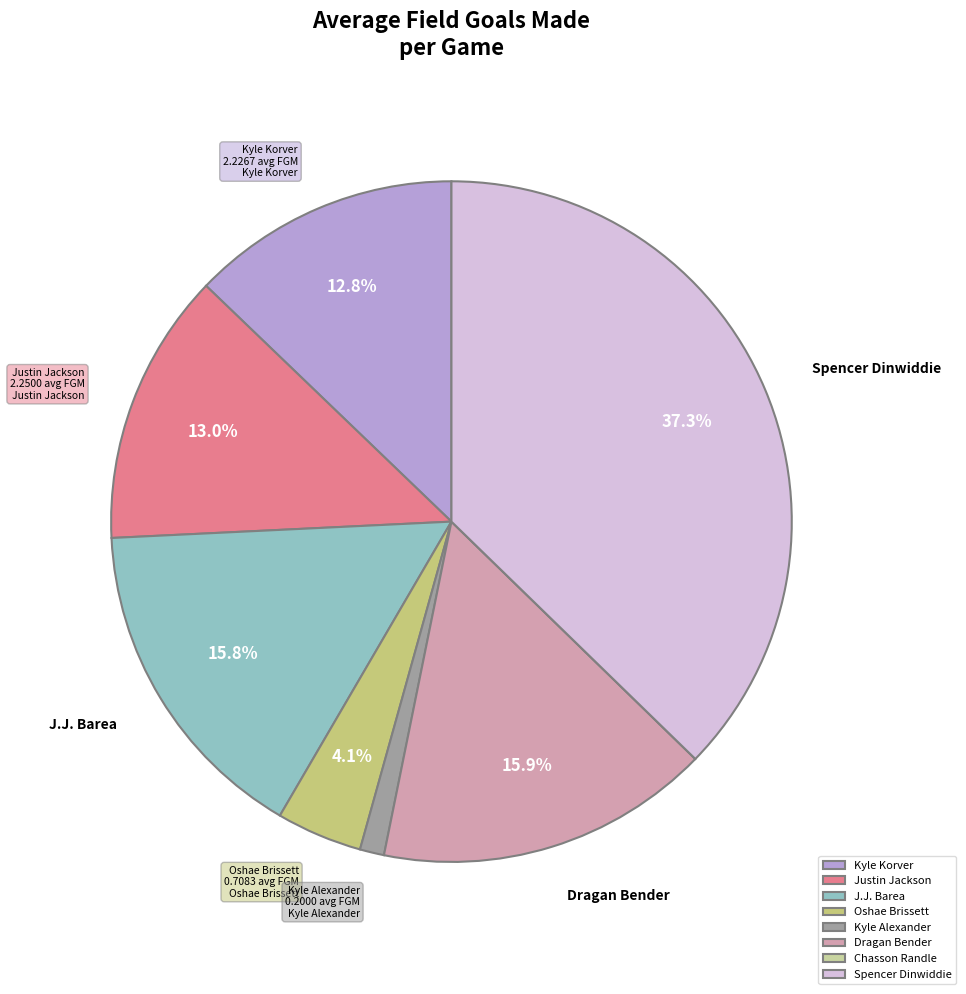

To the nearest percent, what percentage of the pie is Dragan Bender?

16%